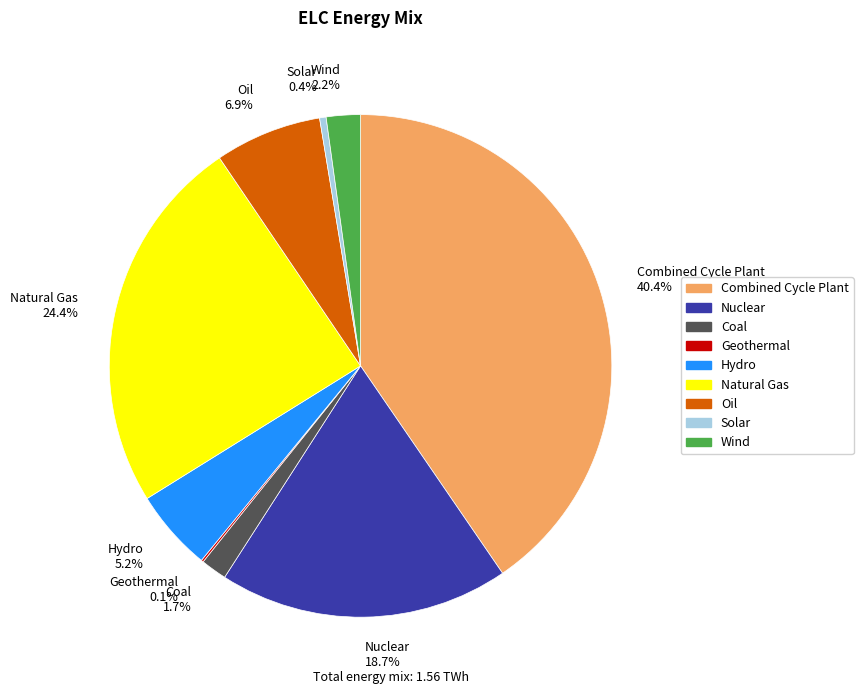

To the nearest percent, what is the average slice percentage?

11%